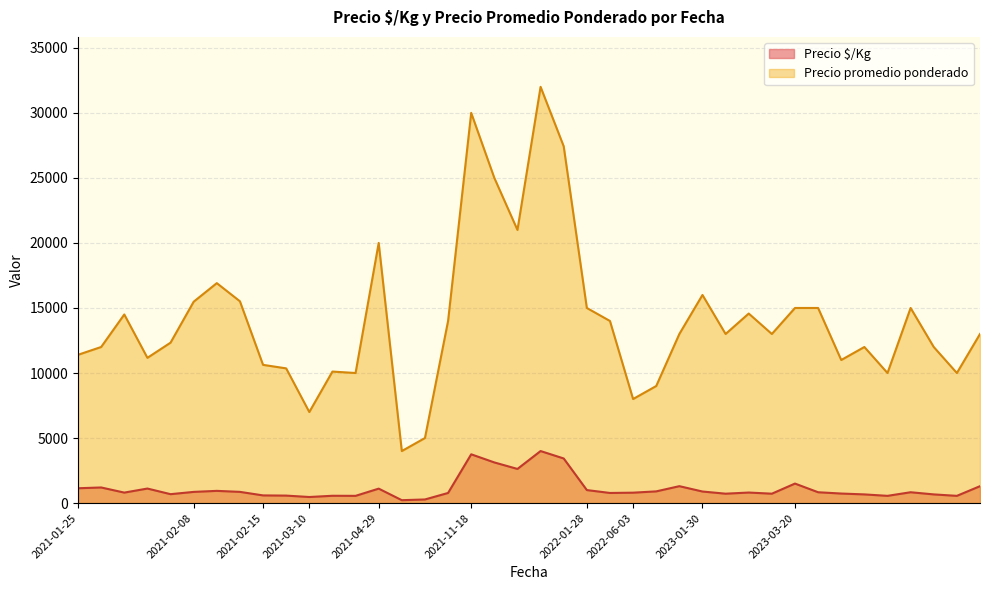

Rank the series by their average value, from highest to lowest.

Precio promedio ponderado, Precio $/Kg